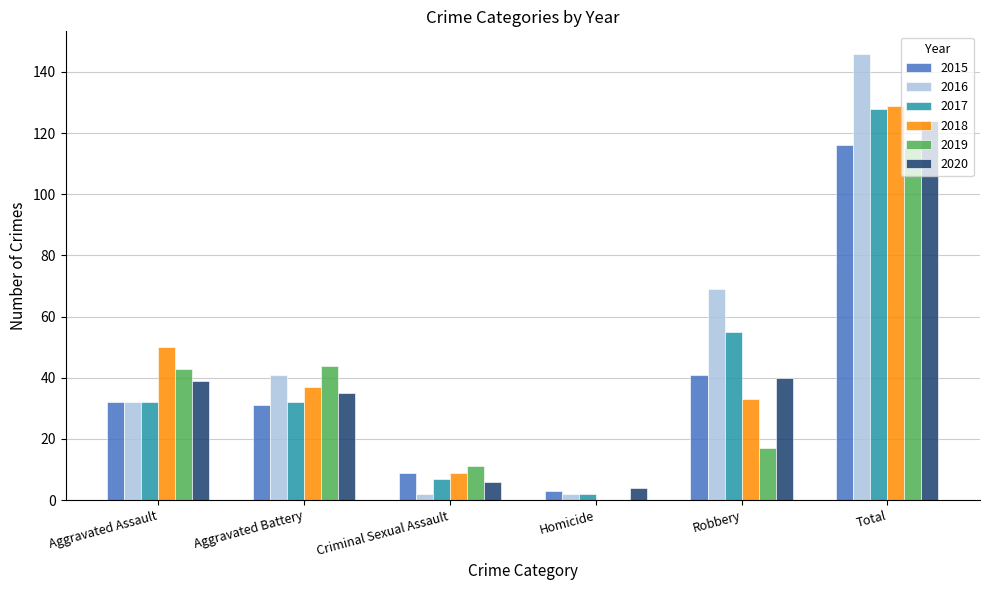

How many groups of bars are there?

6